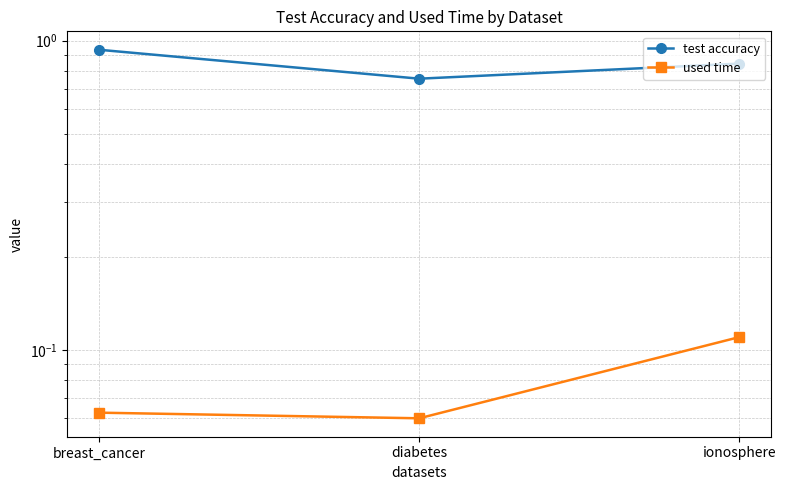

How many distinct data groups are displayed?

2